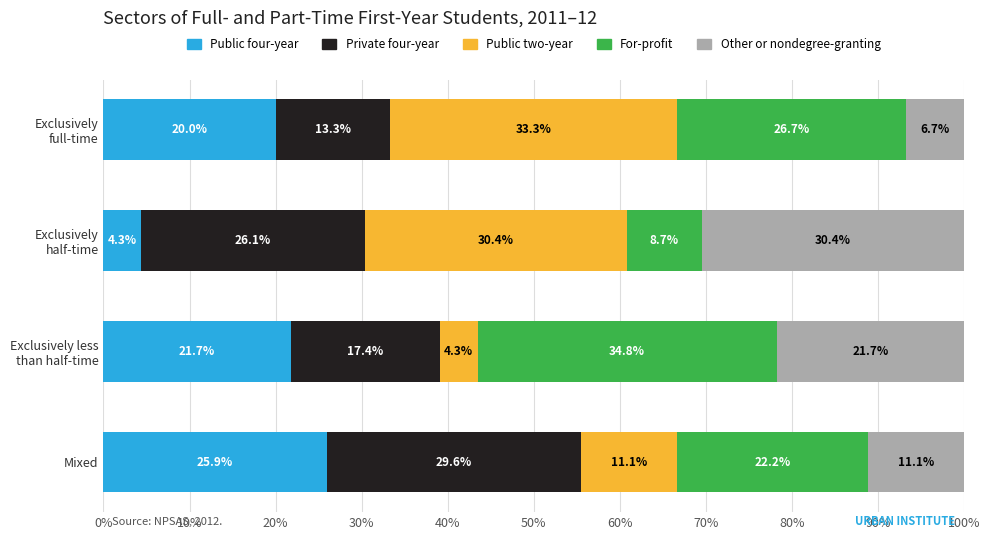

The value of Public four-year at Mixed is 44.8. True or false?

False